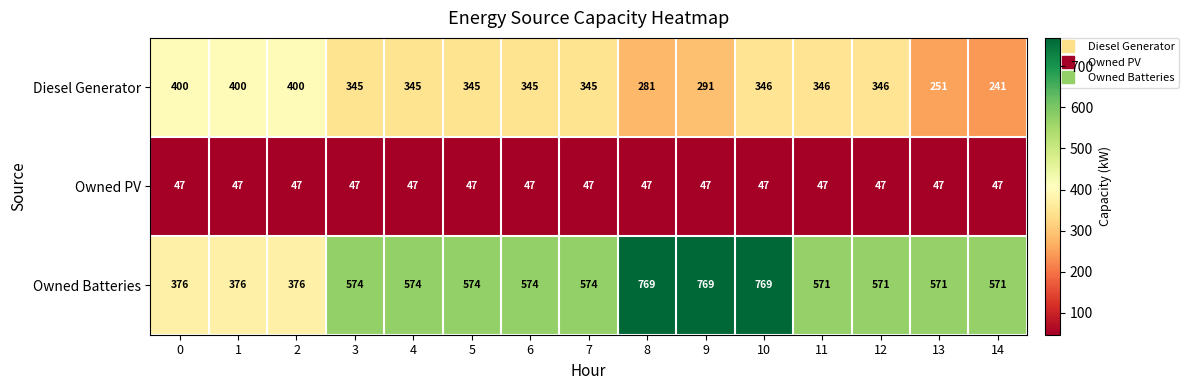

What is the sum of all Owned PV values?

705